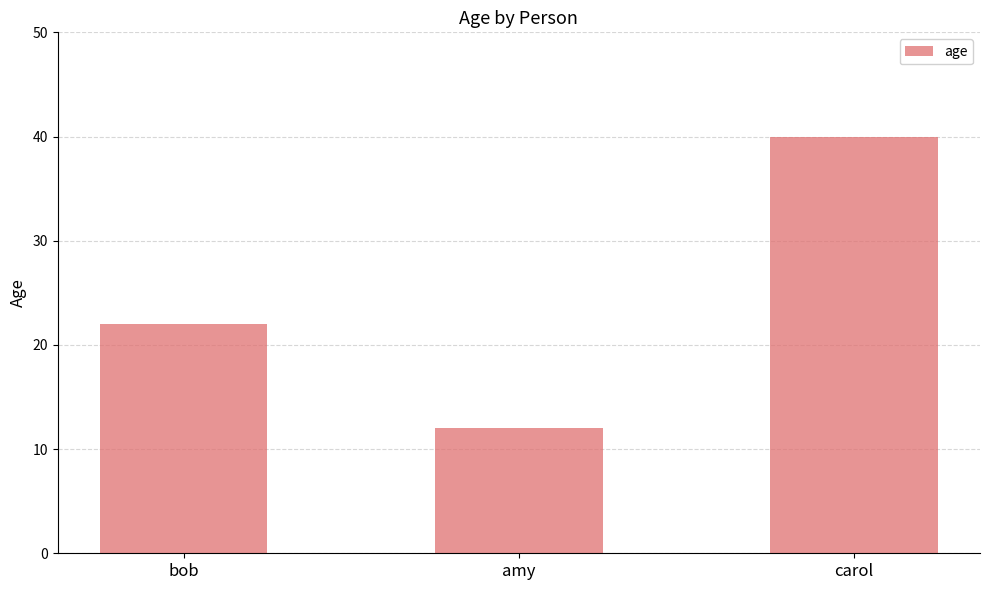

What is the ratio of the value at carol to the value at bob?

1.8